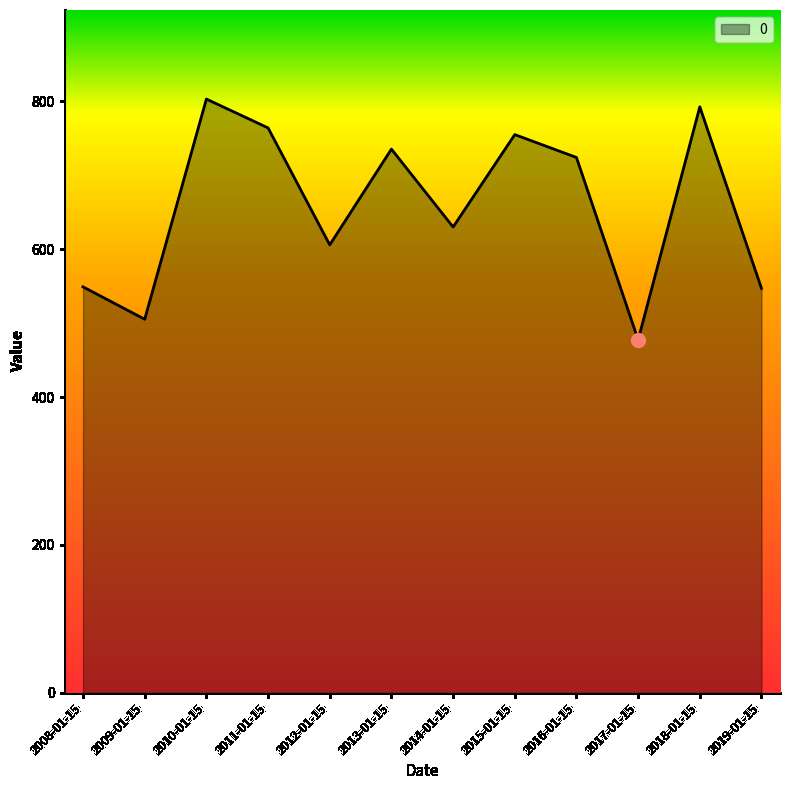

What is the difference between the maximum and minimum values?

325.7